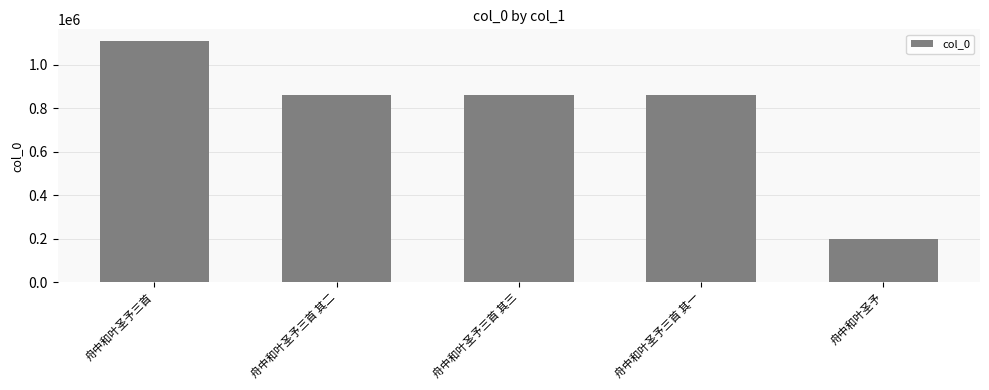

Are the bars horizontal?

No